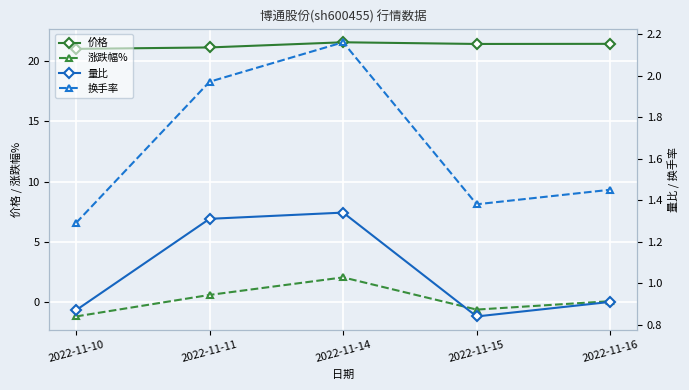

What is the spread (max minus min) of values at 2022-11-10?

22.3